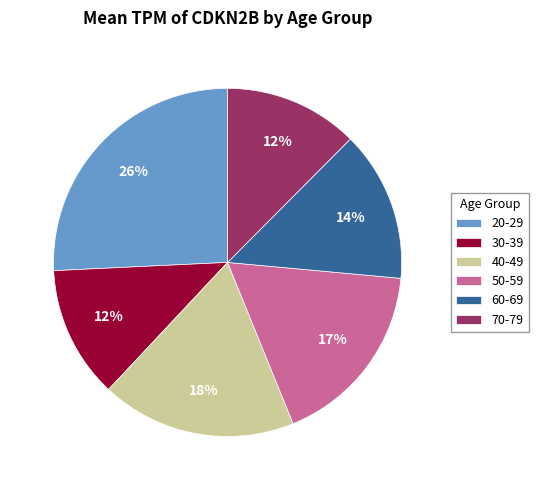

Which has a higher value, 60-69 or 30-39?

60-69